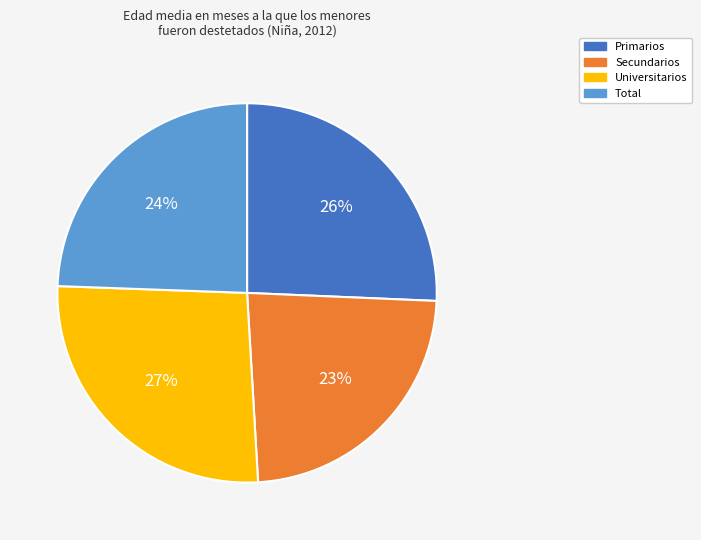

How many slices are in this pie chart?

4